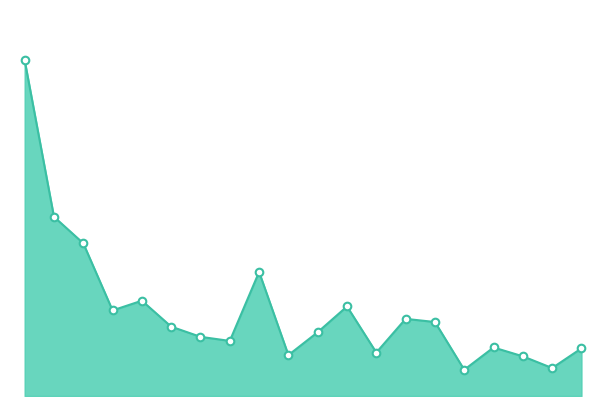

Does the chart have visible grid lines?

No